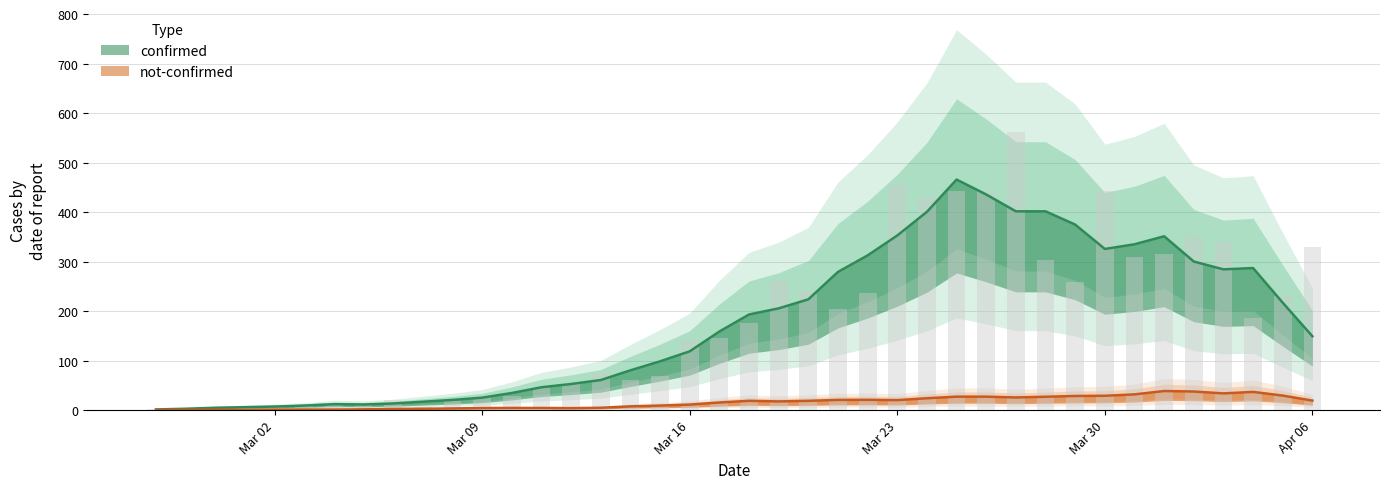

What is the difference between the values at 2020-03-16 and 2020-03-08?

124